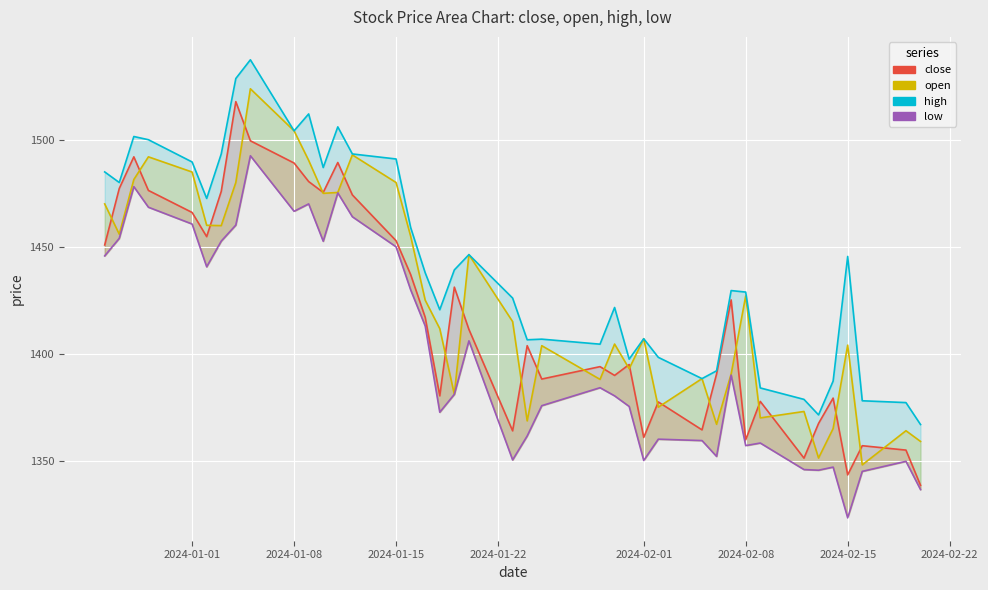

What are all the series names shown in the legend?

close, open, high, low